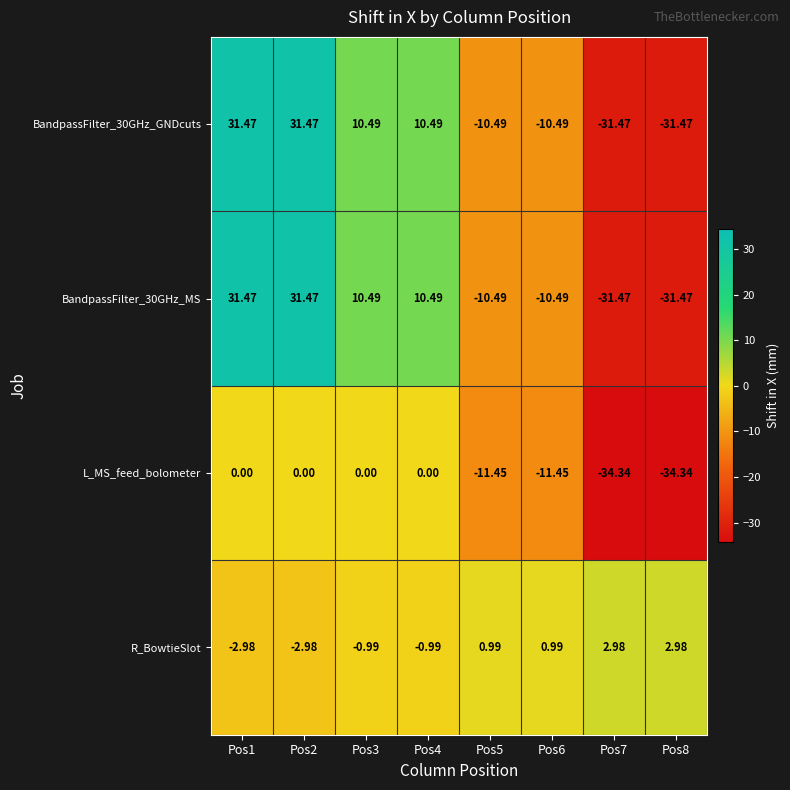

How many data points in BandpassFilter_30GHz_GNDcuts are less than 10?

4